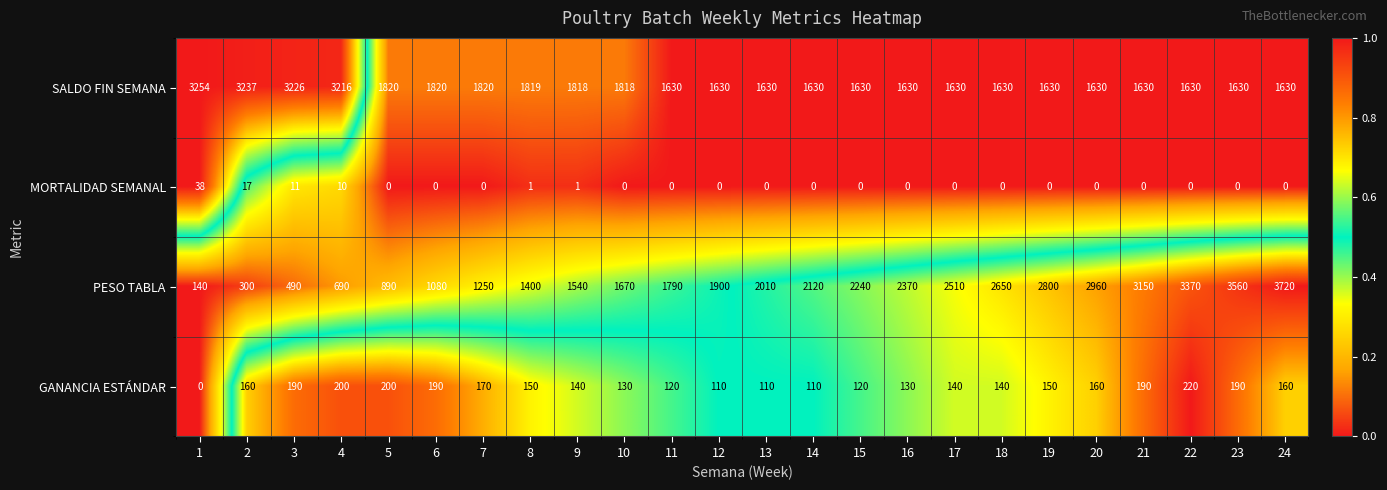

Rank the series at 16 from lowest to highest value.

MORTALIDAD SEMANAL, GANANCIA ESTÁNDAR, SALDO FIN SEMANA, PESO TABLA